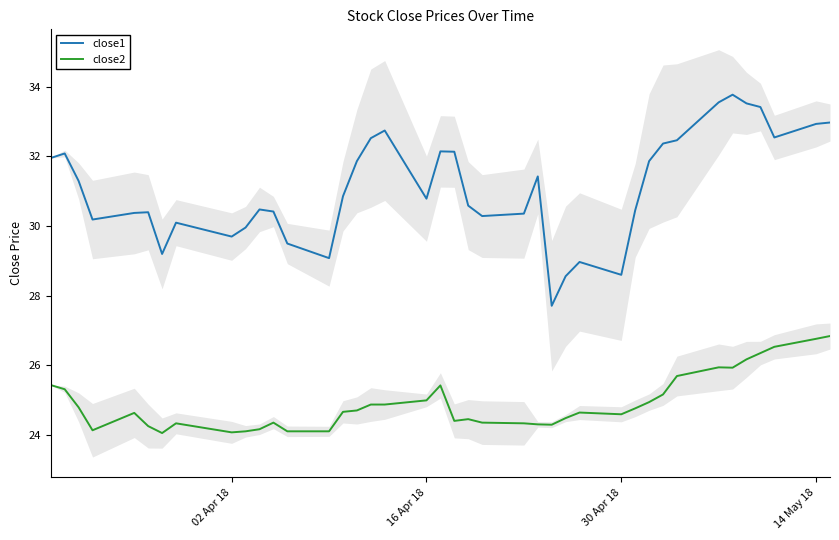

What is the minimum value for close1?

27.7